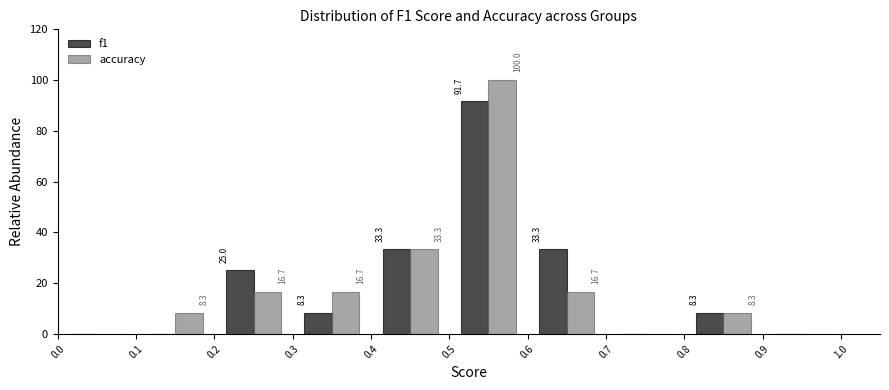

In the accuracy series, which range on the x-axis has the tallest bar?

0.5 to 0.6